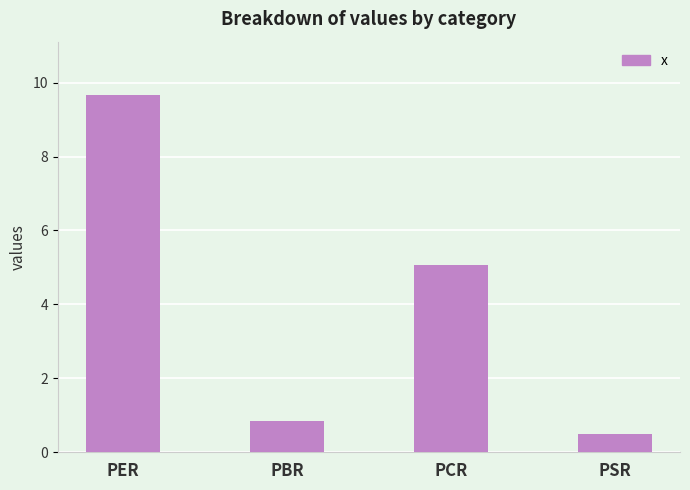

What is the difference between the second highest and second lowest values?

4.2